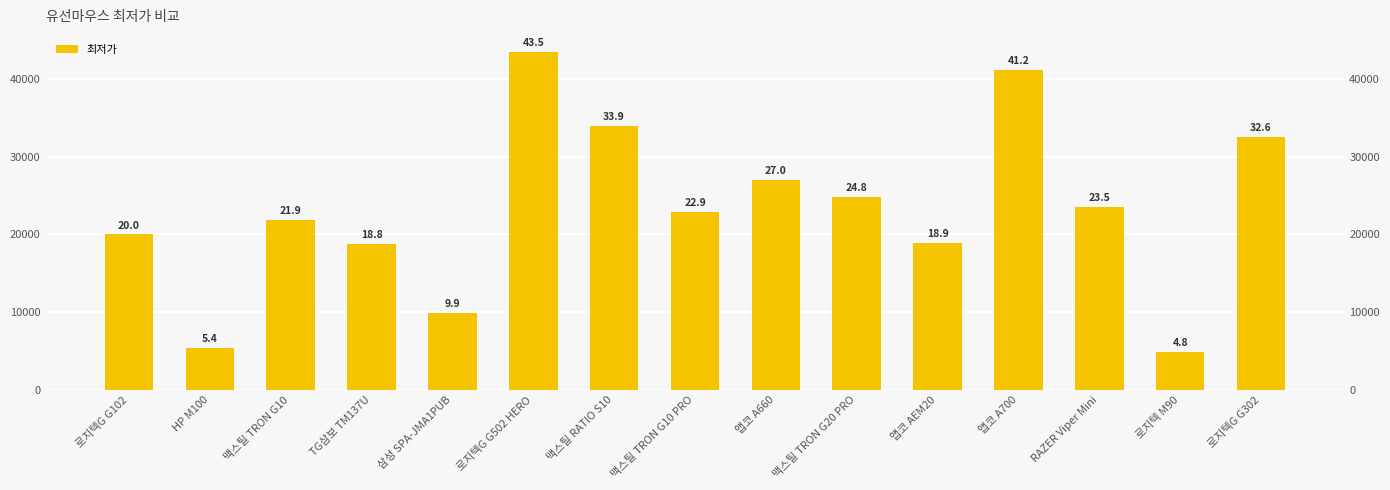

Where is the data nearest to the value 24165?

맥스틸 TRON G20 PRO